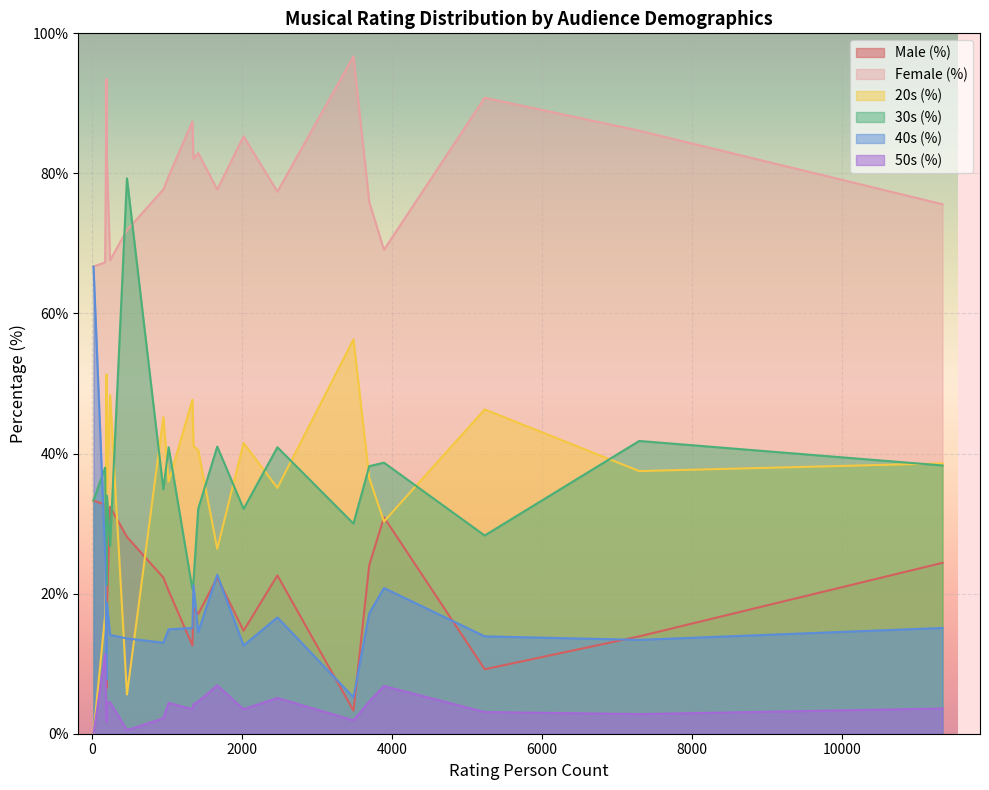

Which series has the largest total across all categories?

Female (%)